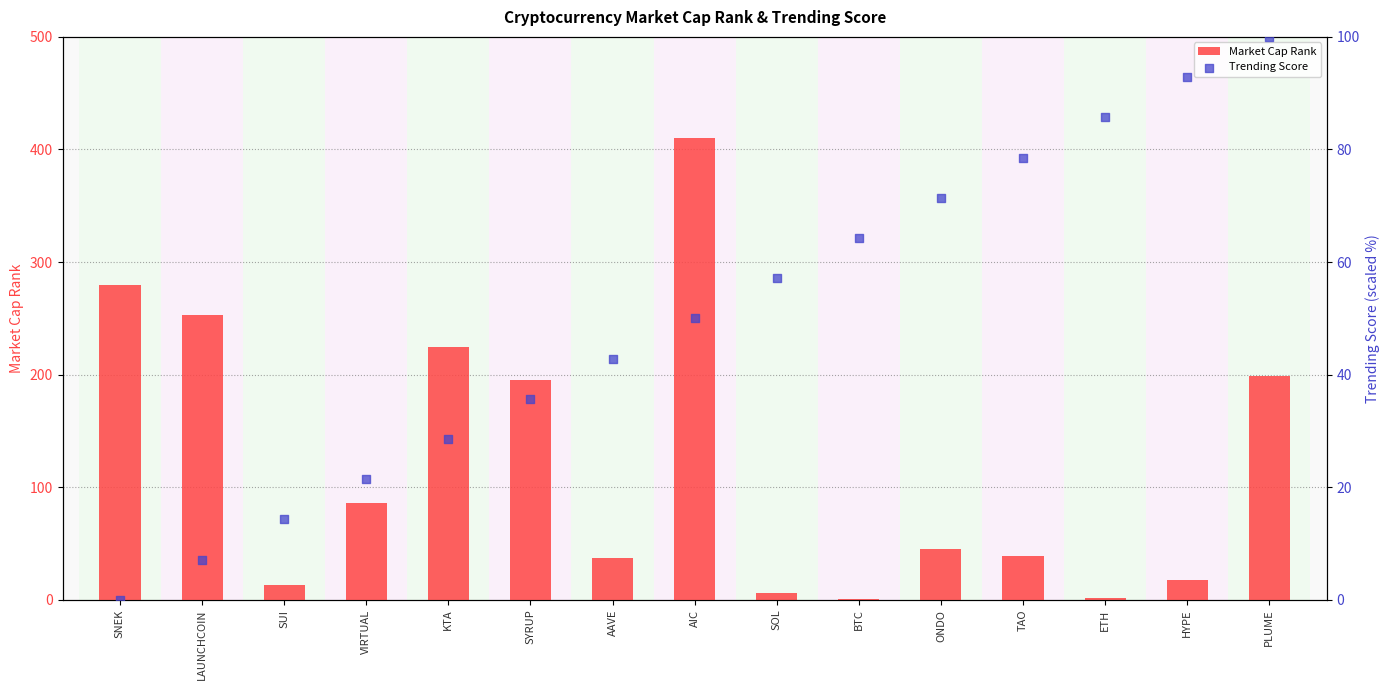

Which series contains the lowest Y value?

Trending Score